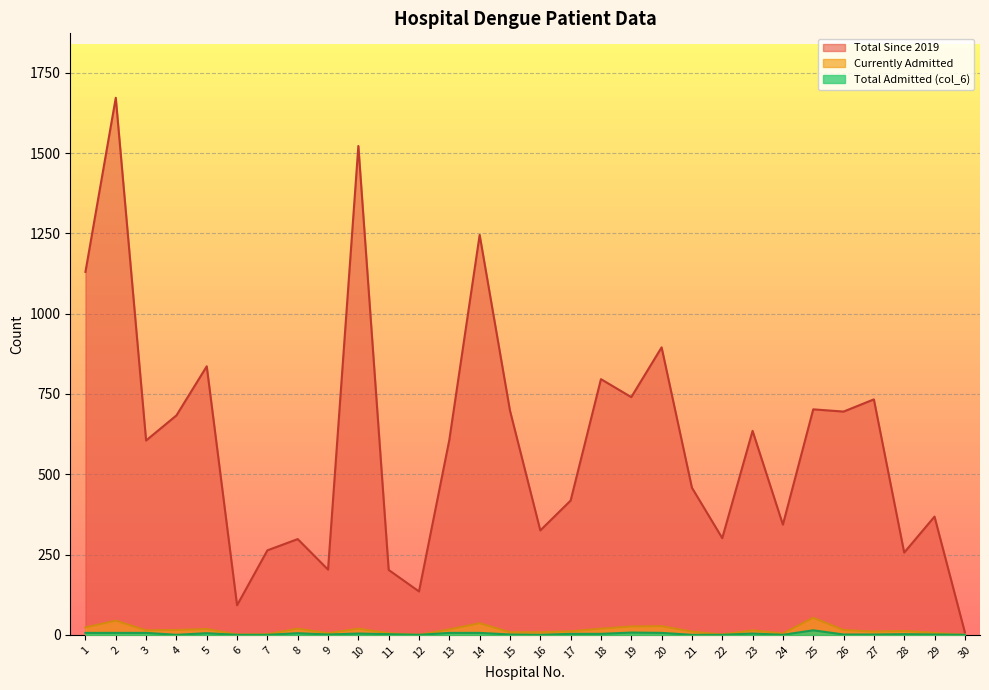

Reading left to right, transcribe all the data shown in this chart.

Total Admitted (col_6): 1=6	2=6	3=6	4=0	5=5	6=0	7=0	8=5	9=1	10=4	11=2	12=0	13=6	14=6	15=1	16=0	17=3	18=3	19=7	20=6	21=0	22=0	23=4	24=0	25=14	26=1	27=1	28=2	29=1	30=0
Currently Admitted: 1=23	2=44	3=14	4=15	5=18	6=1	7=2	8=19	9=5	10=19	11=5	12=0	13=17	14=36	15=8	16=8	17=11	18=19	19=26	20=27	21=10	22=1	23=14	24=4	25=53	26=15	27=10	28=12	29=6	30=0
Total Since 2019: 1=1130	2=1672	3=605	4=683	5=836	6=92	7=263	8=298	9=203	10=1522	11=202	12=135	13=607	14=1245	15=698	16=325	17=418	18=796	19=740	20=895	21=458	22=301	23=635	24=343	25=702	26=695	27=733	28=256	29=368	30=8